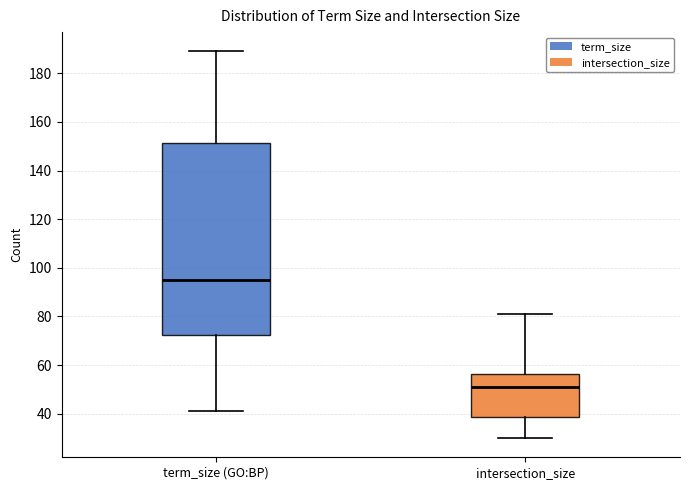

Which box has the lowest median line?

intersection_size